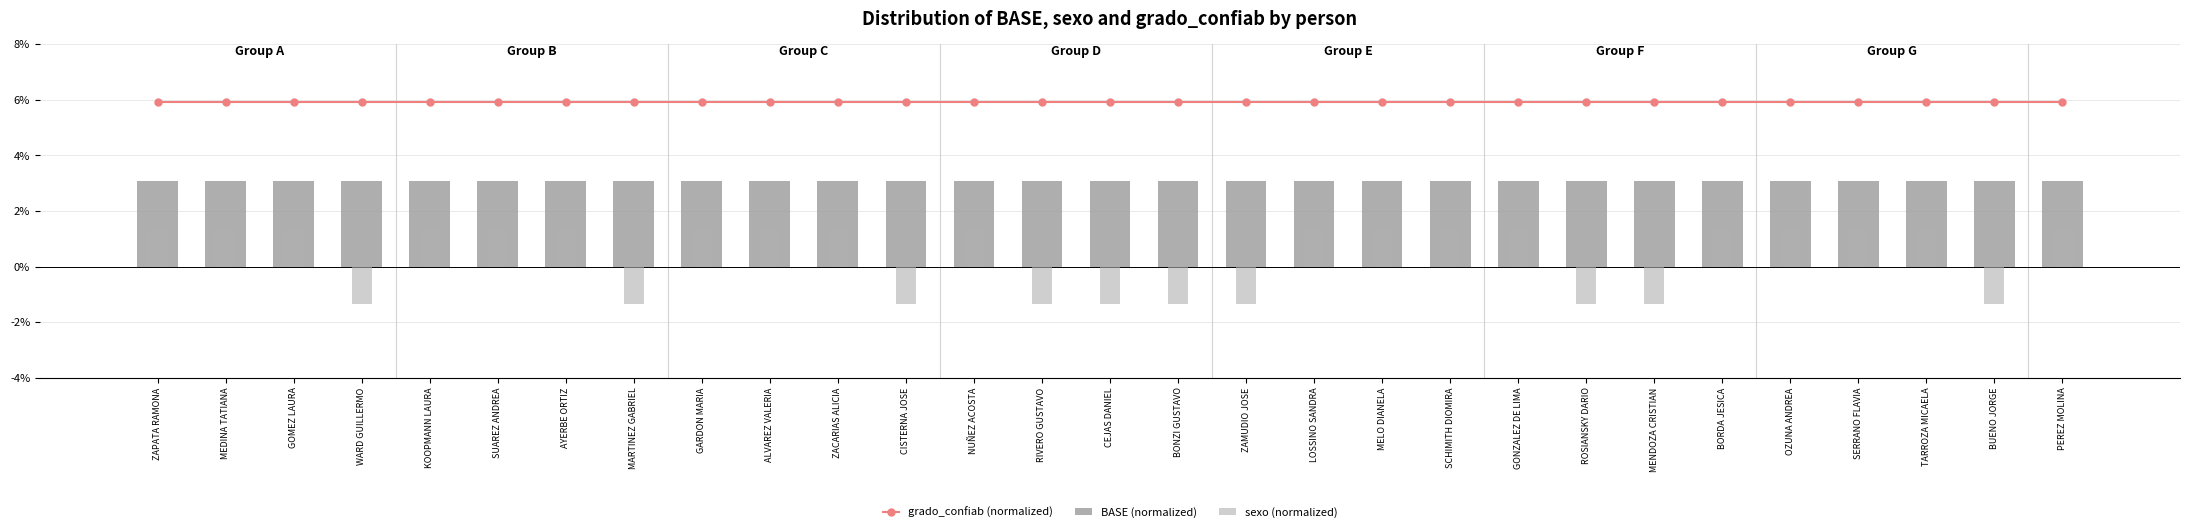

Reading right to left, list all the values displayed in this chart.

grado_confiab (normalized): PEREZ MOLINA=0.1	BUENO JORGE=0.1	TARROZA MICAELA=0.1	SERRANO FLAVIA=0.1	OZUNA ANDREA=0.1	BORDA JESICA=0.1	MENDOZA CRISTIAN=0.1	ROSIANSKY DARIO=0.1	GONZALEZ DE LIMA=0.1	SCHIMITH DIOMIRA=0.1	MELO DIANELA=0.1	LOSSINO SANDRA=0.1	ZAMUDIO JOSE=0.1	BONZI GUSTAVO=0.1	CEJAS DANIEL=0.1	RIVERO GUSTAVO=0.1	NUÑEZ ACOSTA=0.1	CISTERNA JOSE=0.1	ZACARIAS ALICIA=0.1	ALVAREZ VALERIA=0.1	GARDON MARIA=0.1	MARTINEZ GABRIEL=0.1	AYERBE ORTIZ=0.1	SUAREZ ANDREA=0.1	KOOPMANN LAURA=0.1	WARD GUILLERMO=0.1	GOMEZ LAURA=0.1	MEDINA TATIANA=0.1	ZAPATA RAMONA=0.1
BASE (normalized): PEREZ MOLINA=0.0	BUENO JORGE=0.0	TARROZA MICAELA=0.0	SERRANO FLAVIA=0.0	OZUNA ANDREA=0.0	BORDA JESICA=0.0	MENDOZA CRISTIAN=0.0	ROSIANSKY DARIO=0.0	GONZALEZ DE LIMA=0.0	SCHIMITH DIOMIRA=0.0	MELO DIANELA=0.0	LOSSINO SANDRA=0.0	ZAMUDIO JOSE=0.0	BONZI GUSTAVO=0.0	CEJAS DANIEL=0.0	RIVERO GUSTAVO=0.0	NUÑEZ ACOSTA=0.0	CISTERNA JOSE=0.0	ZACARIAS ALICIA=0.0	ALVAREZ VALERIA=0.0	GARDON MARIA=0.0	MARTINEZ GABRIEL=0.0	AYERBE ORTIZ=0.0	SUAREZ ANDREA=0.0	KOOPMANN LAURA=0.0	WARD GUILLERMO=0.0	GOMEZ LAURA=0.0	MEDINA TATIANA=0.0	ZAPATA RAMONA=0.0
sexo (normalized): PEREZ MOLINA=0.0	BUENO JORGE=-0.0	TARROZA MICAELA=0.0	SERRANO FLAVIA=0.0	OZUNA ANDREA=0.0	BORDA JESICA=0.0	MENDOZA CRISTIAN=-0.0	ROSIANSKY DARIO=-0.0	GONZALEZ DE LIMA=0.0	SCHIMITH DIOMIRA=0.0	MELO DIANELA=0.0	LOSSINO SANDRA=0.0	ZAMUDIO JOSE=-0.0	BONZI GUSTAVO=-0.0	CEJAS DANIEL=-0.0	RIVERO GUSTAVO=-0.0	NUÑEZ ACOSTA=0.0	CISTERNA JOSE=-0.0	ZACARIAS ALICIA=0.0	ALVAREZ VALERIA=0.0	GARDON MARIA=0.0	MARTINEZ GABRIEL=-0.0	AYERBE ORTIZ=0.0	SUAREZ ANDREA=0.0	KOOPMANN LAURA=0.0	WARD GUILLERMO=-0.0	GOMEZ LAURA=0.0	MEDINA TATIANA=0.0	ZAPATA RAMONA=0.0